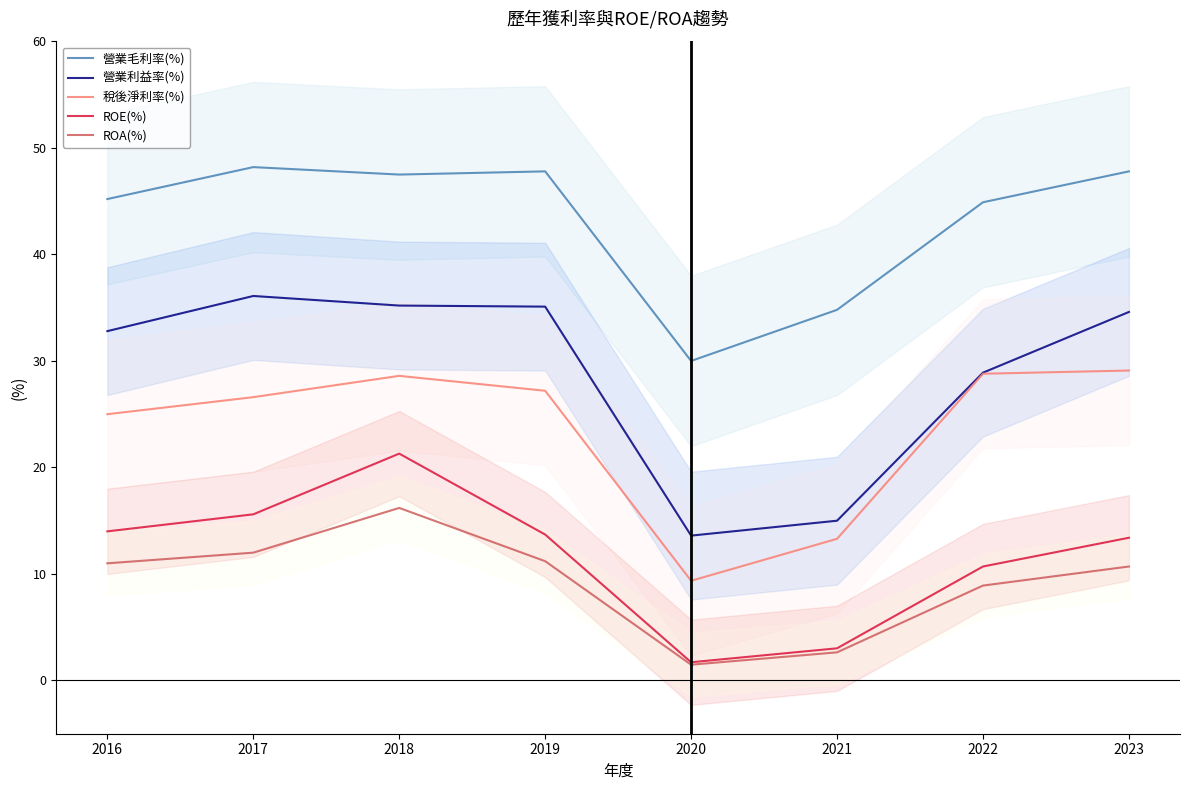

At which label is ROA(%) closest to 8?

2022